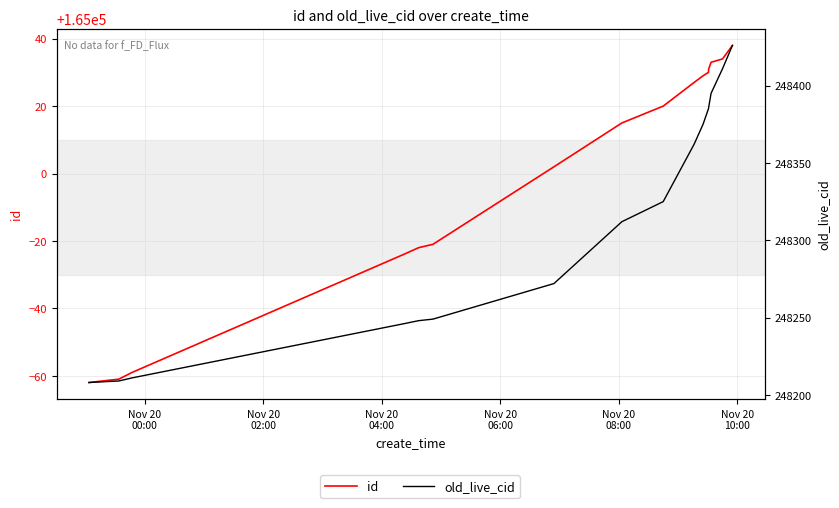

True or false: id has more than 1 points higher than both neighbors.

False